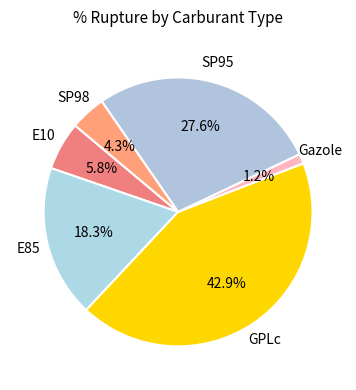

To the nearest percent, what is the difference between the largest and smallest slice percentages?

42%